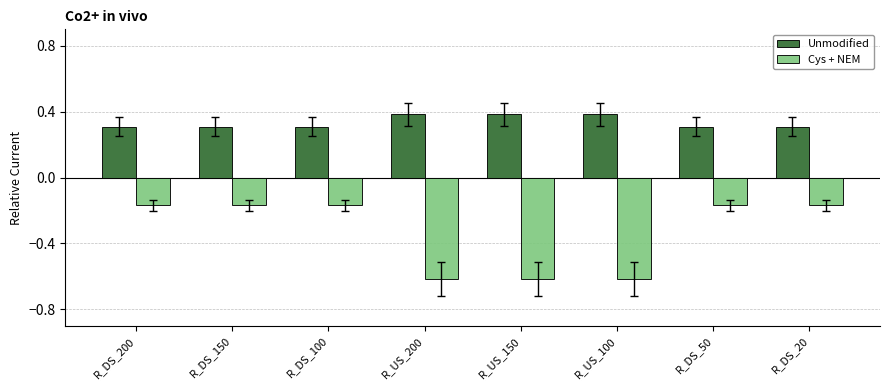

Which series has the largest total across all categories?

Unmodified